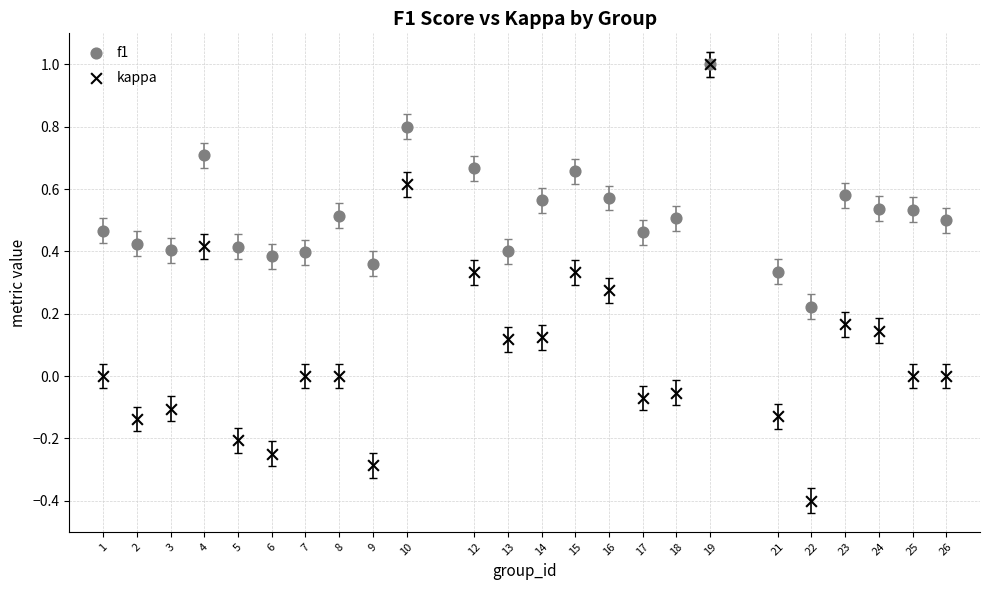

Which series has the widest spread of Y values?

kappa